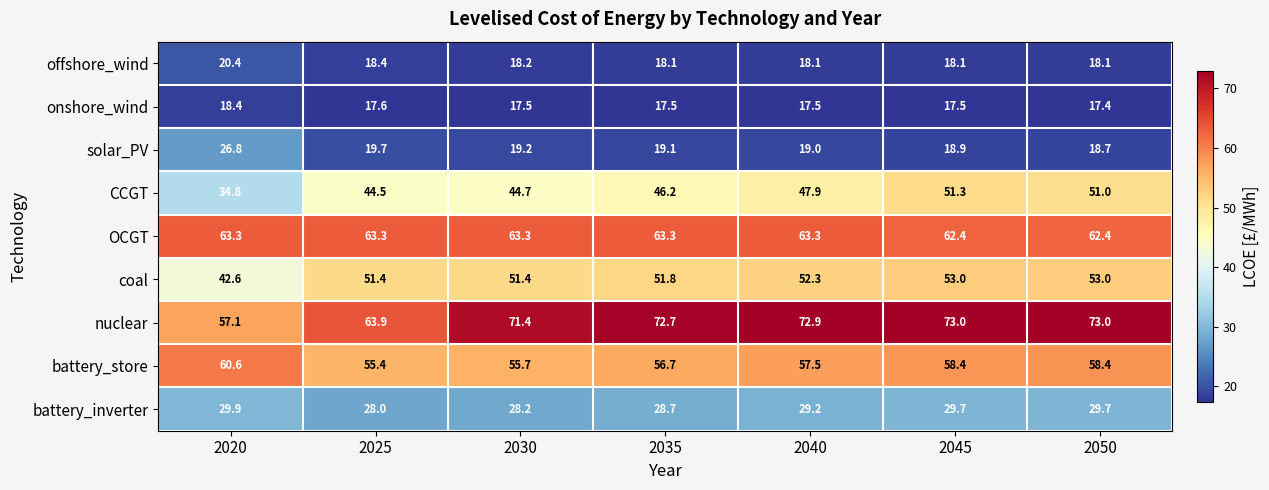

What is the difference between the battery_store values at 2050 and 2030?

2.7